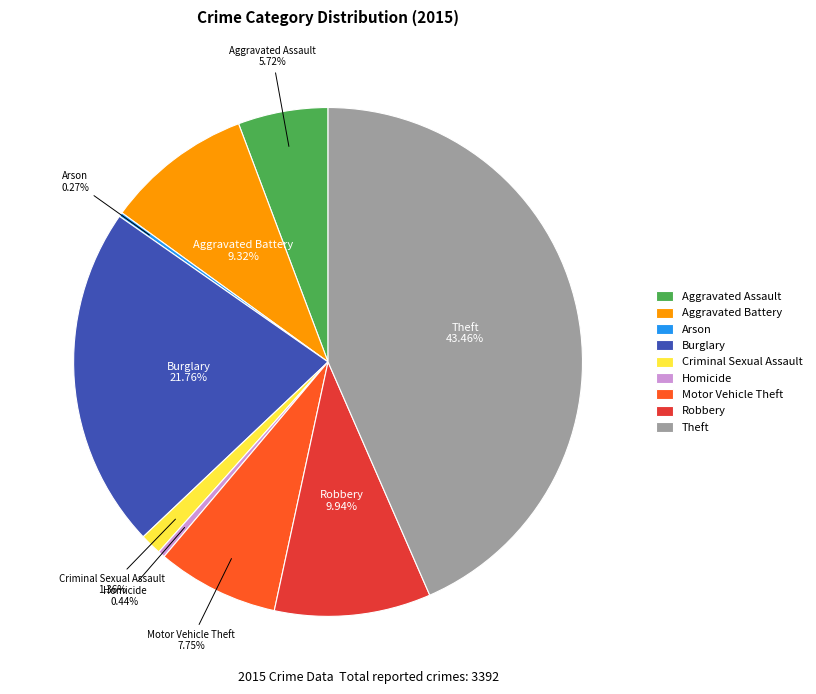

To the nearest percent, what is the combined percentage of Theft and Criminal Sexual Assault?

45%